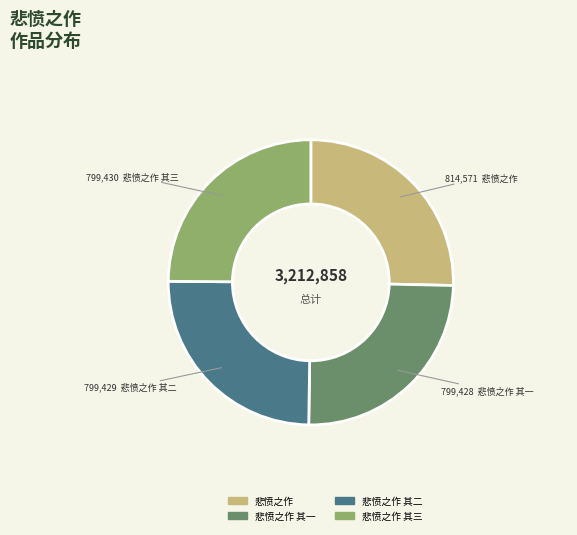

Does any single category account for the majority?

No